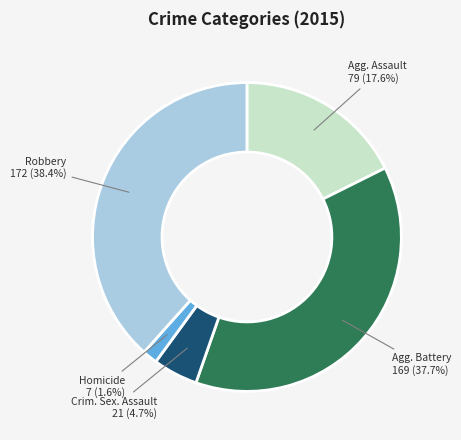

Is there a majority slice in this chart?

No